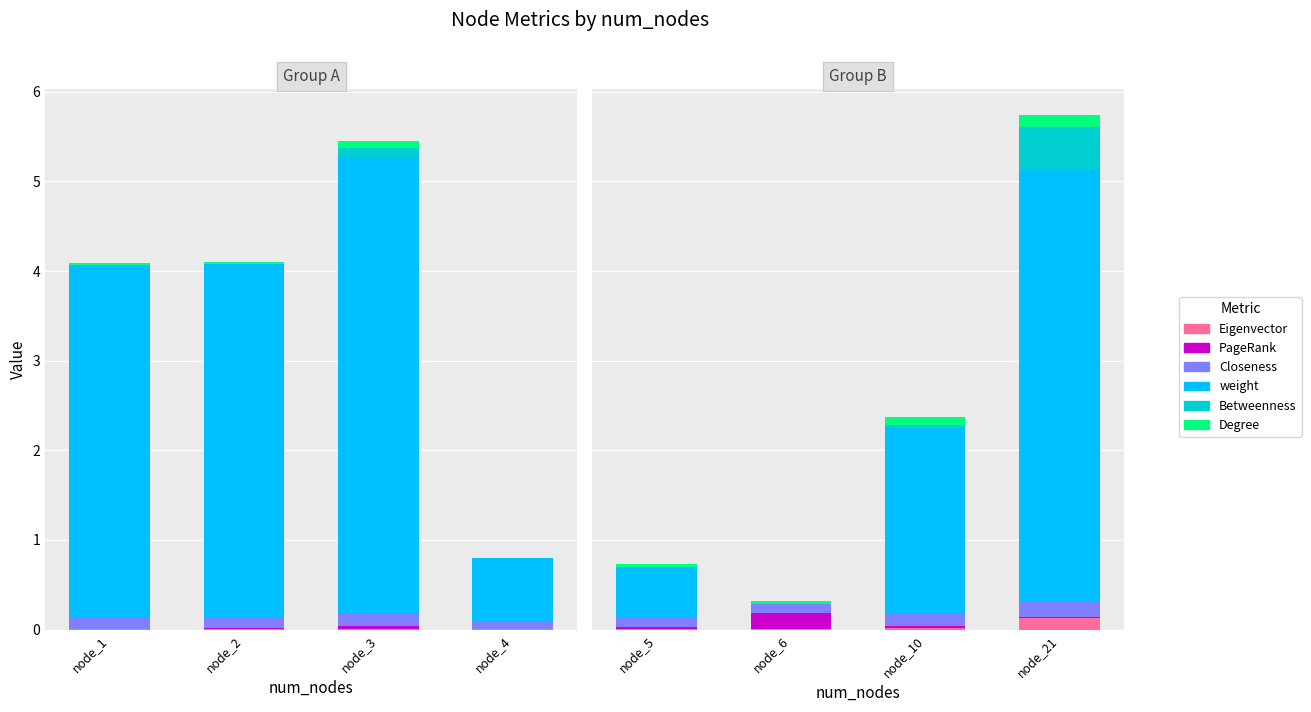

Which series has the largest range (max minus min)?

weight